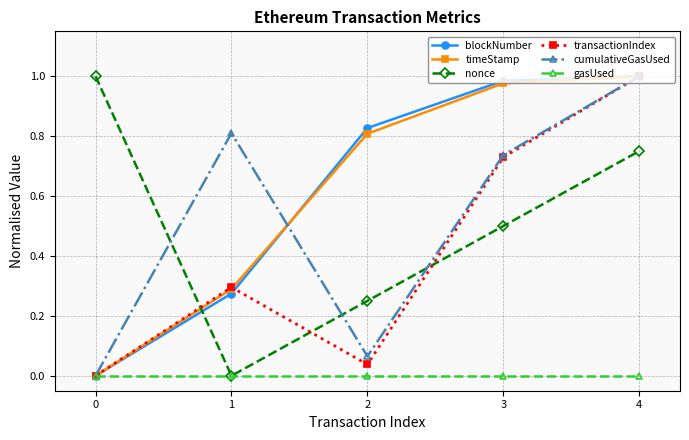

Where is the first local maximum for cumulativeGasUsed?

1